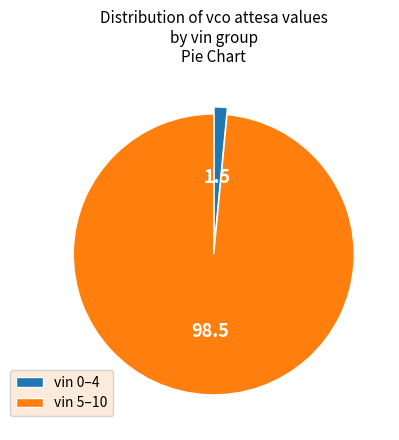

Which slice is the largest?

vin 5–10